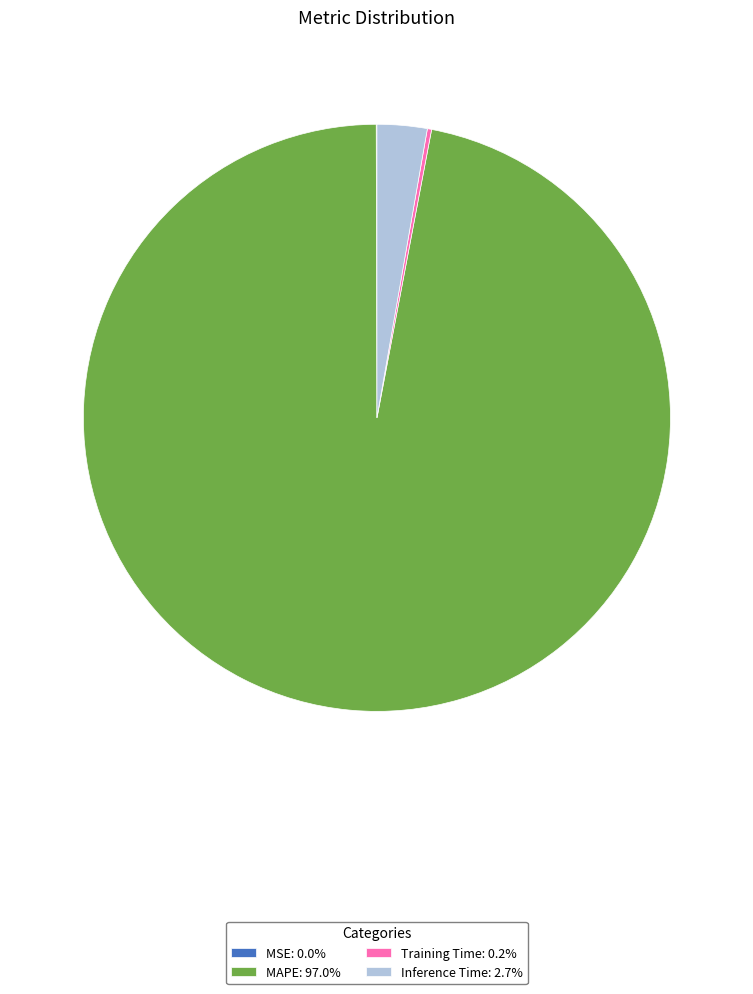

Do Inference Time: 2.7% and MAPE: 97.0% together represent more than half of the pie?

Yes